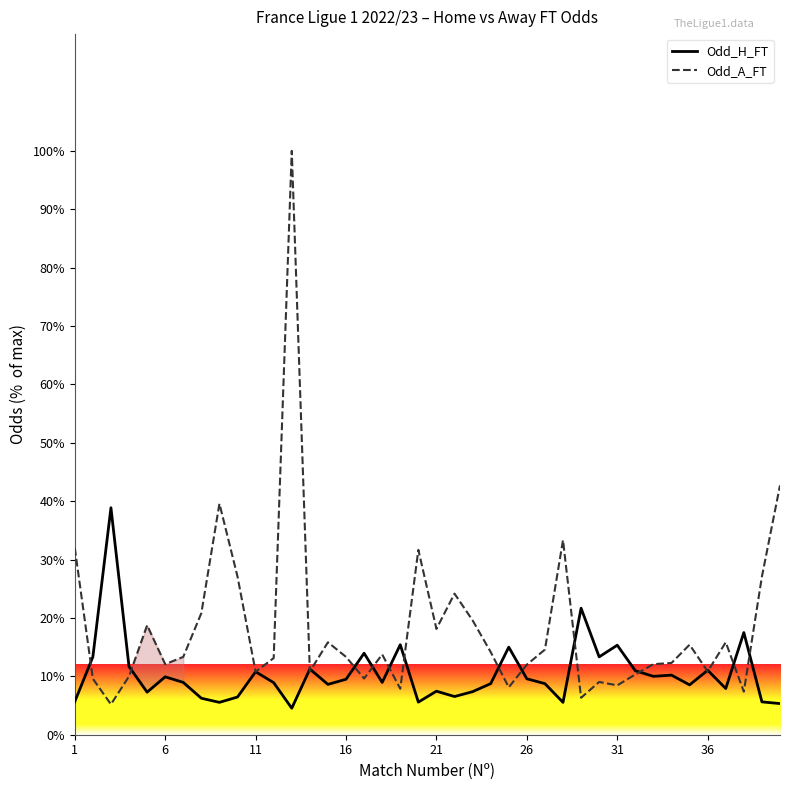

What is the sum of all Odd_A_FT values?

737.2